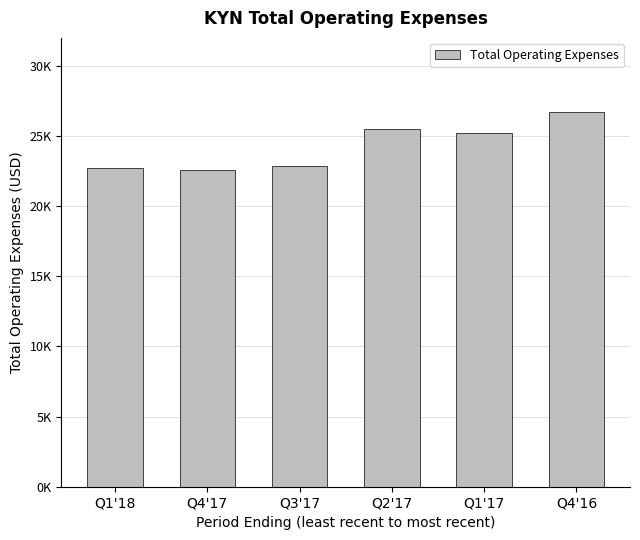

Reading left to right, extract all data points from this chart.

Q1'18=22700	Q4'17=22600	Q3'17=22900	Q2'17=25500	Q1'17=25200	Q4'16=26700